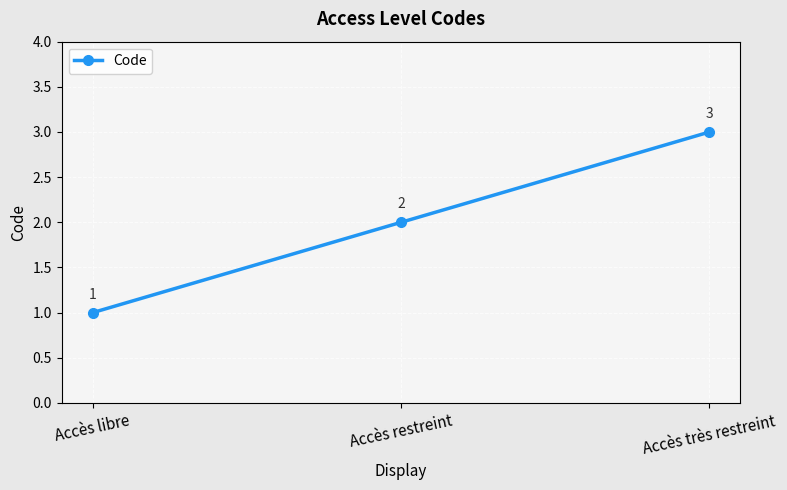

Reading left to right, extract all data points from this chart.

Accès libre=1	Accès restreint=2	Accès très restreint=3